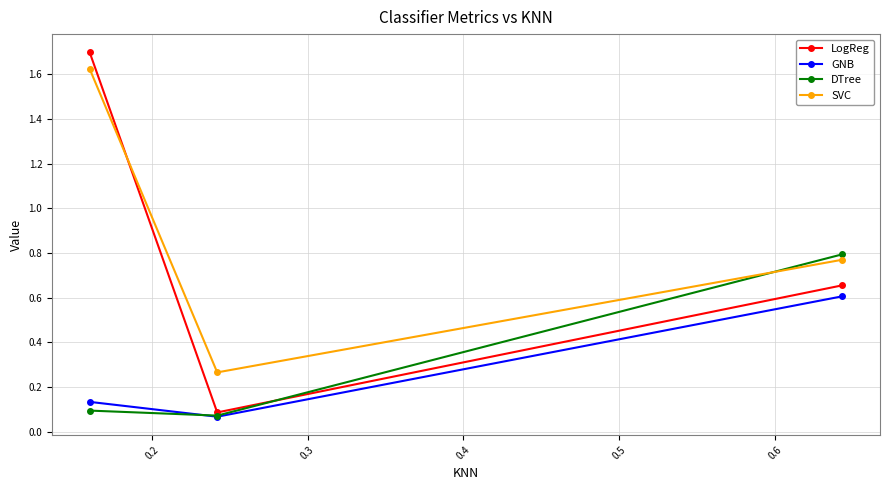

At how many categories does at least one series exceed 0?

3